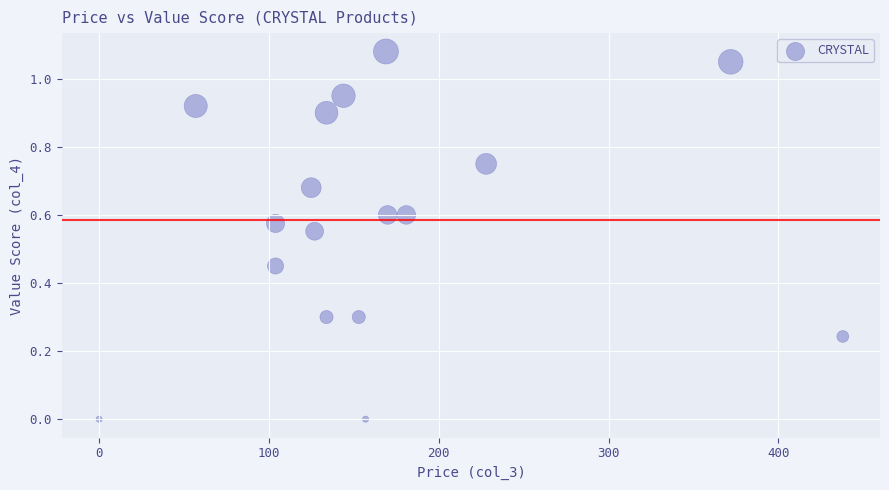

How many points are shown in the scatter plot?

17